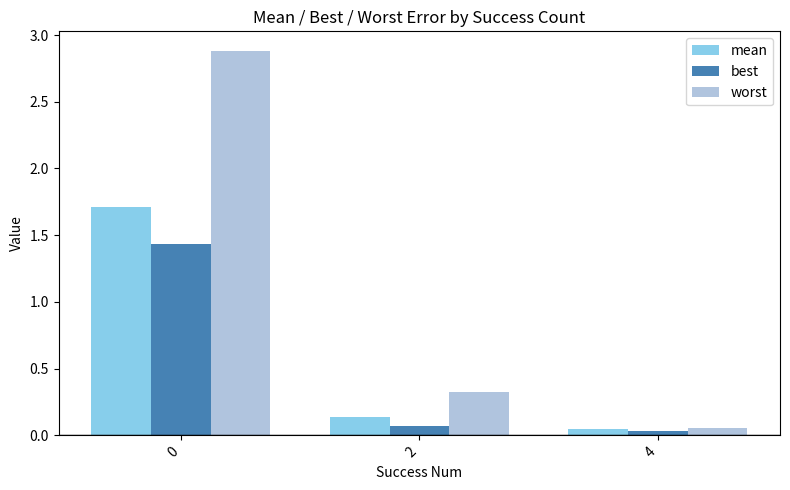

The value of worst at 0 is 2.9. True or false?

True